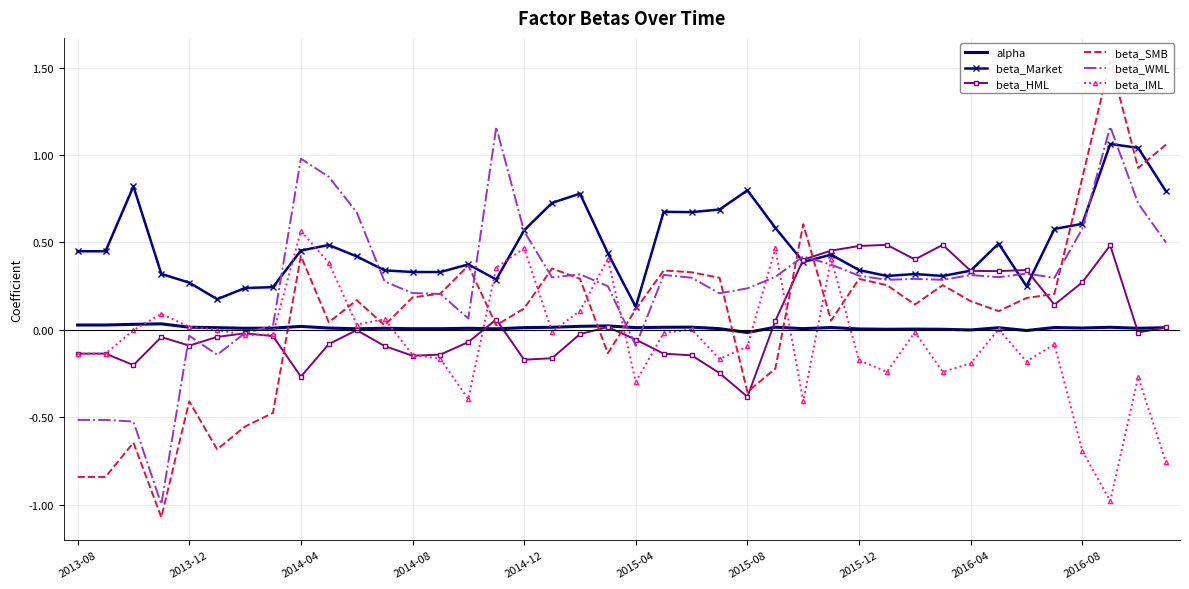

Which series has the widest spread of values?

beta_SMB